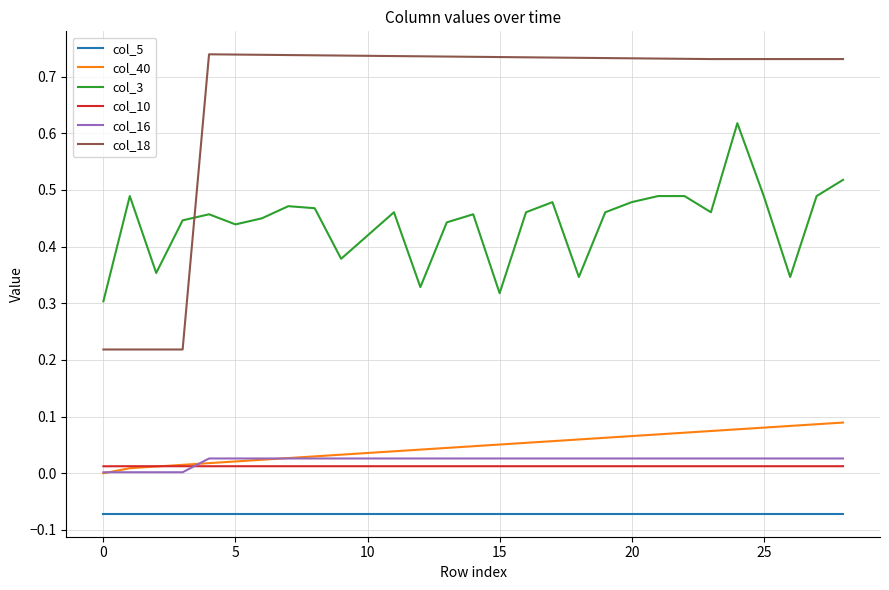

Which series has the widest spread of values?

col_18